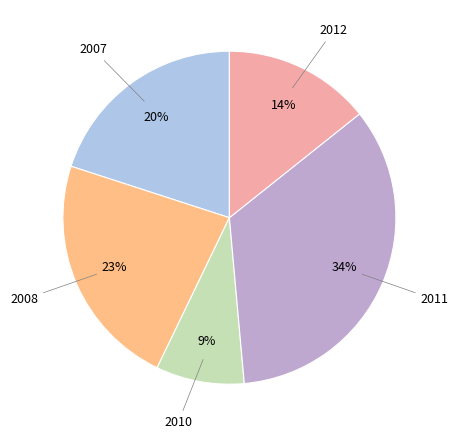

Which category has the smallest portion of the pie?

2010